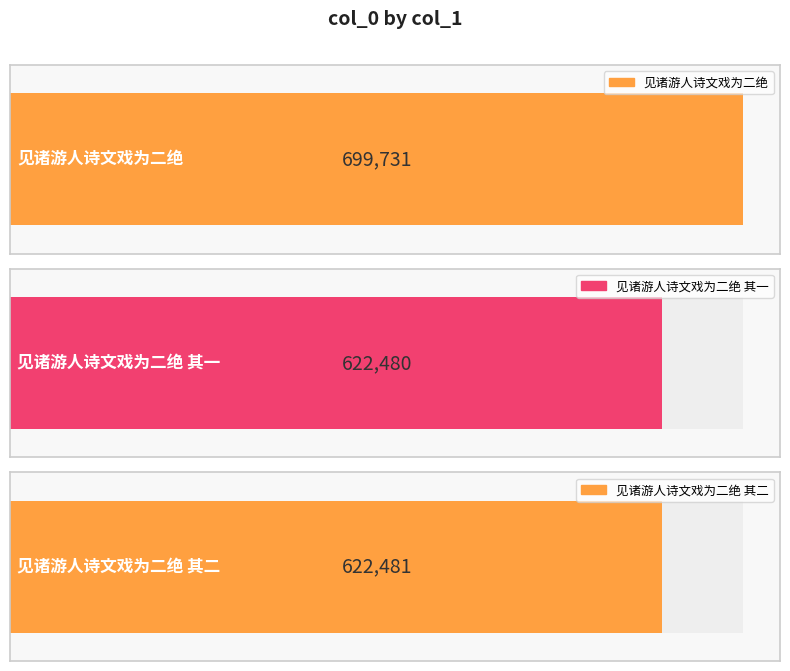

What is the change in value from 见诸游人诗文戏为二绝 to 见诸游人诗文戏为二绝 其一?

-77251